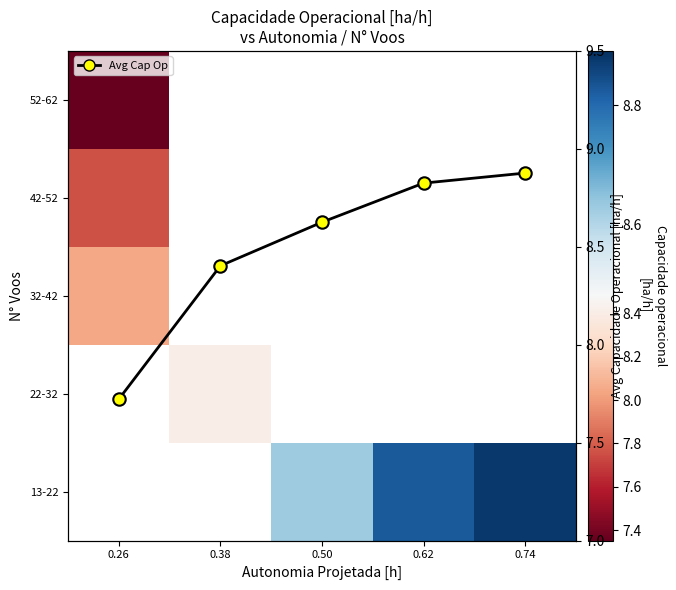

Is it true that 13-22 equals 8.6 at 0.50?

True